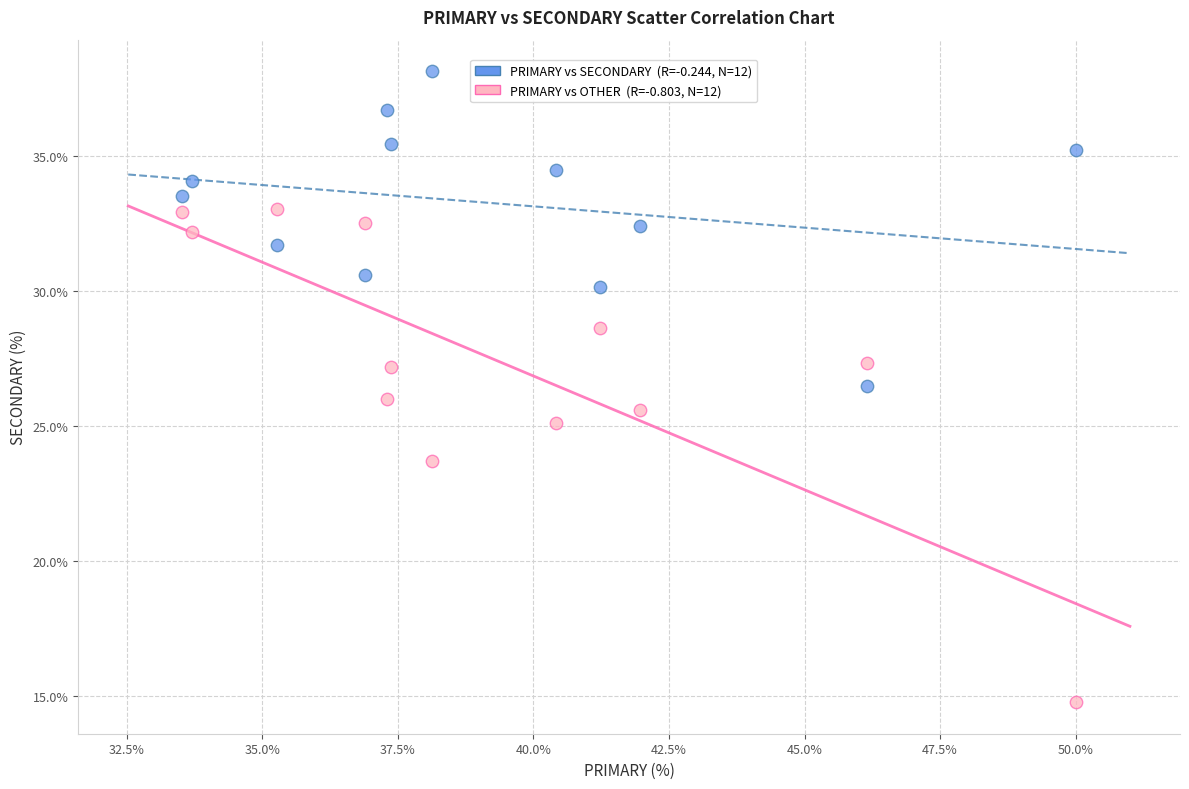

Across all data points, what is the range of X values (max minus min)?

16.5